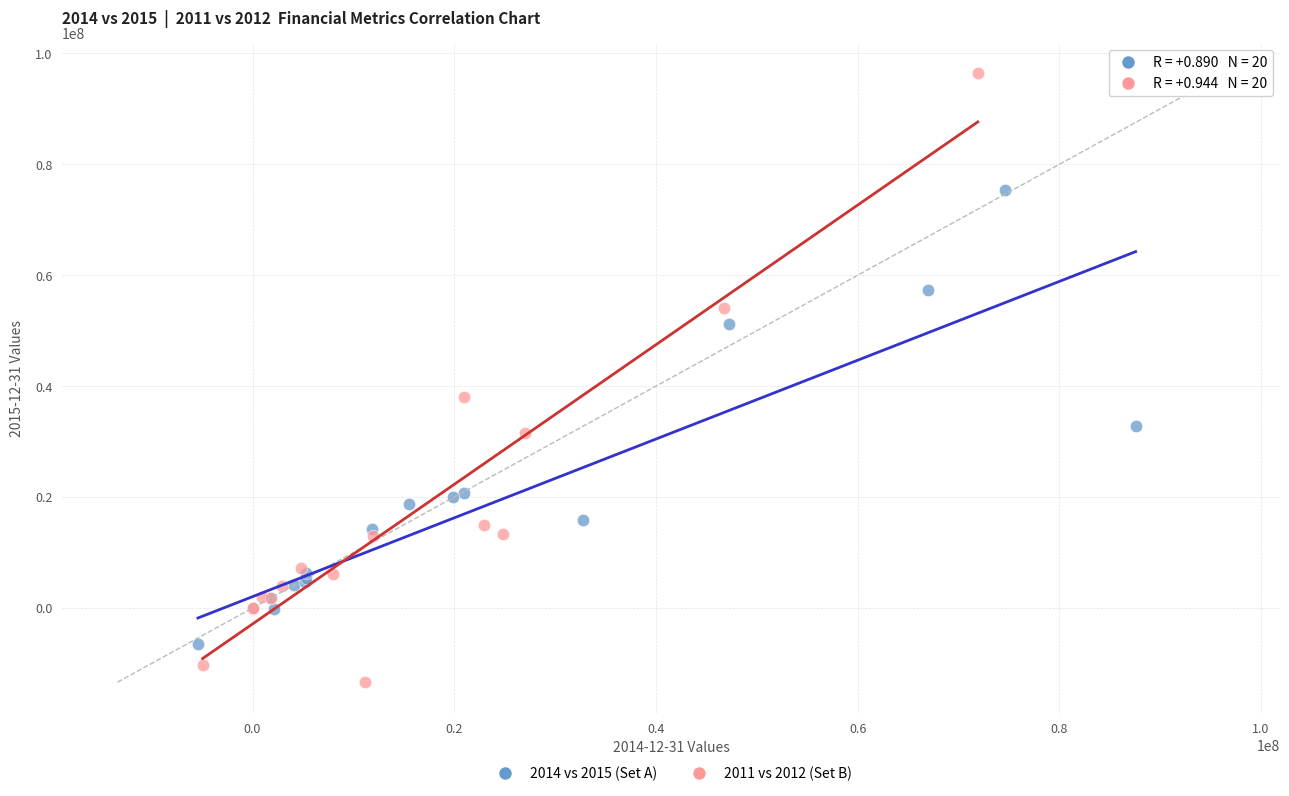

Which series contains the highest Y value?

2011 vs 2012 (Set B)